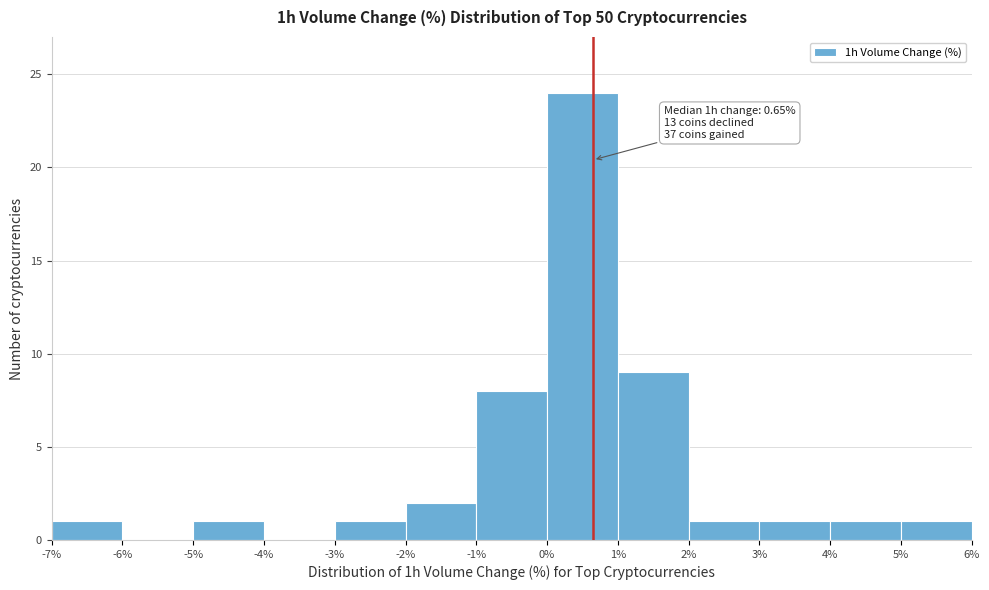

Which range on the x-axis has the tallest bar?

0% to 1%